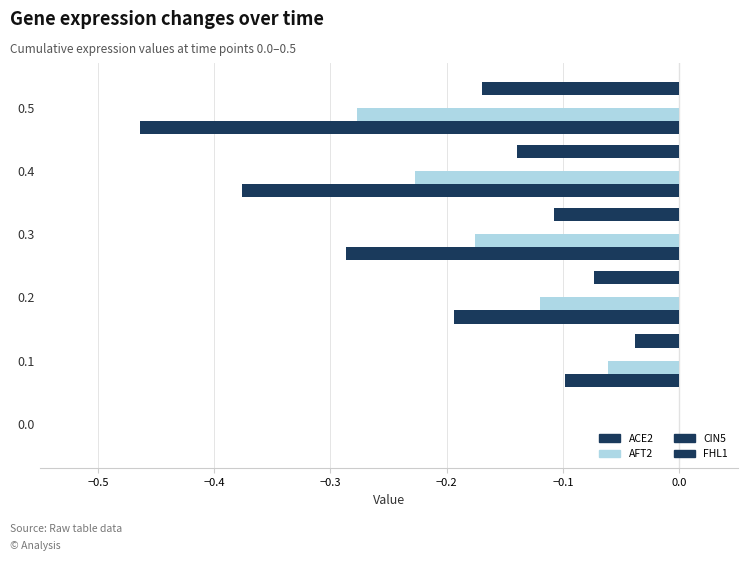

How many categories are shown in the chart?

6